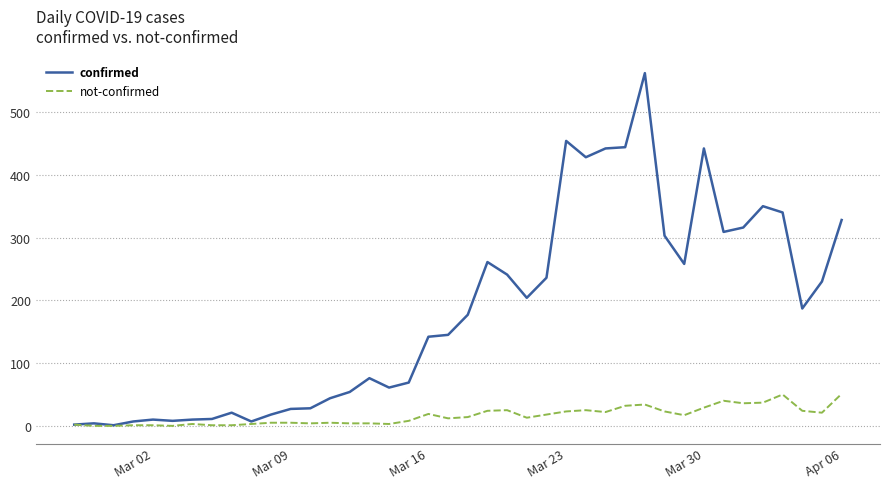

What is the greatest value displayed?

562